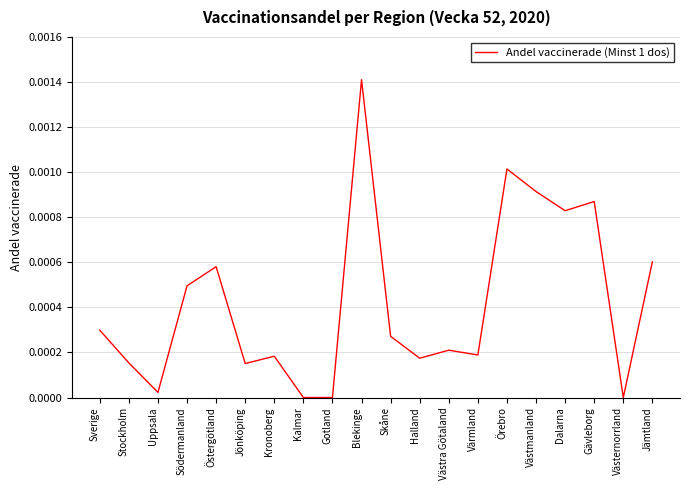

The value at Skåne is 0.0. True or false?

True